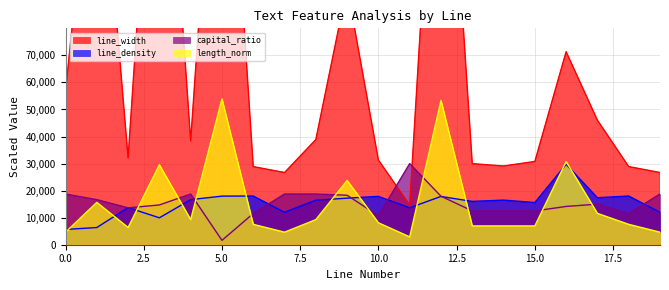

What is the difference between the line_density values at 18 and 9?

797.5